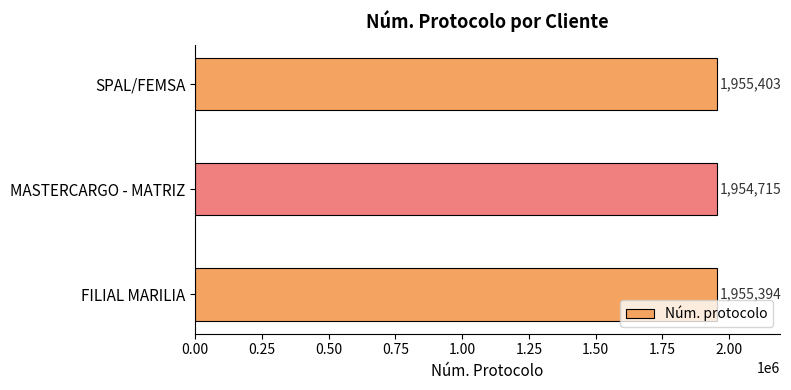

How many series are shown in this chart?

1